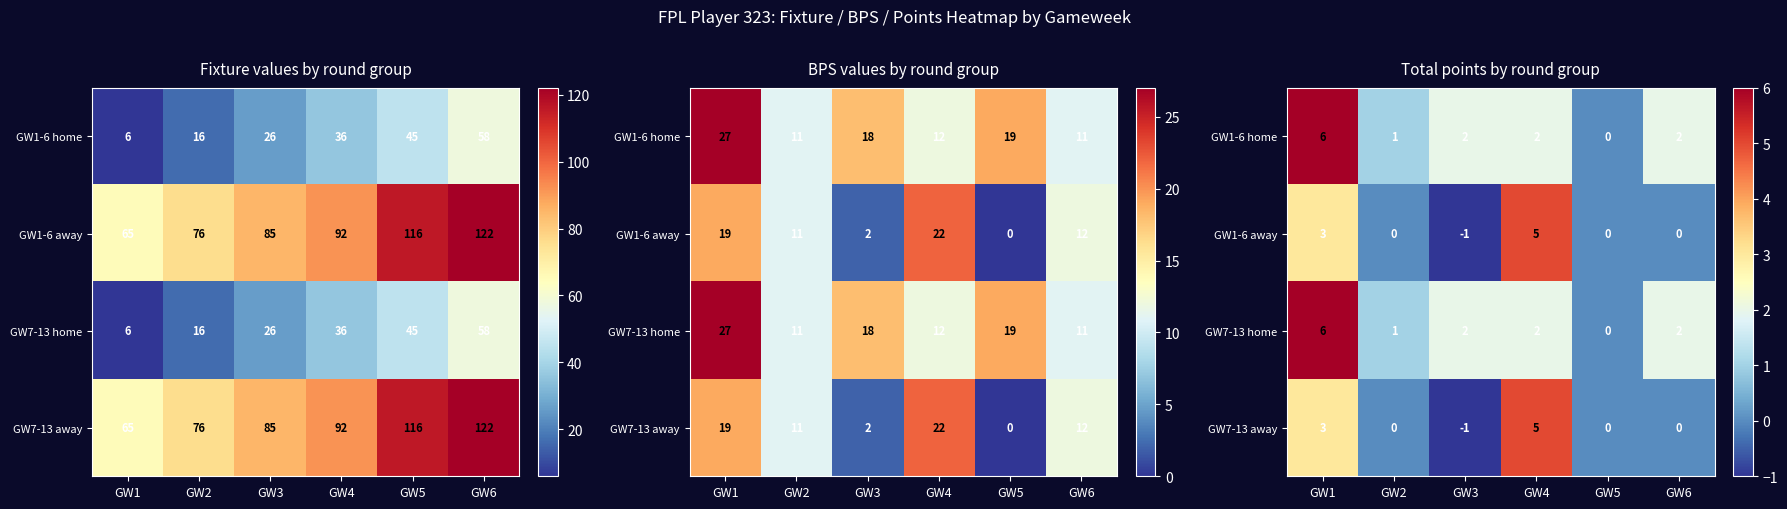

Count the number of categories in the chart.

6